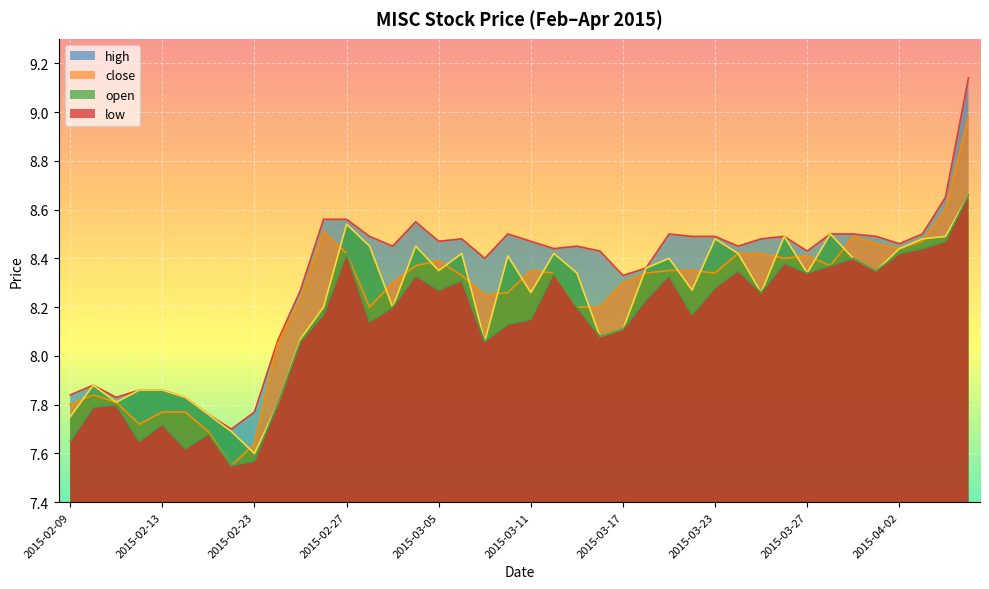

The high series shows 11.6 at 2015-03-26. True or false?

False